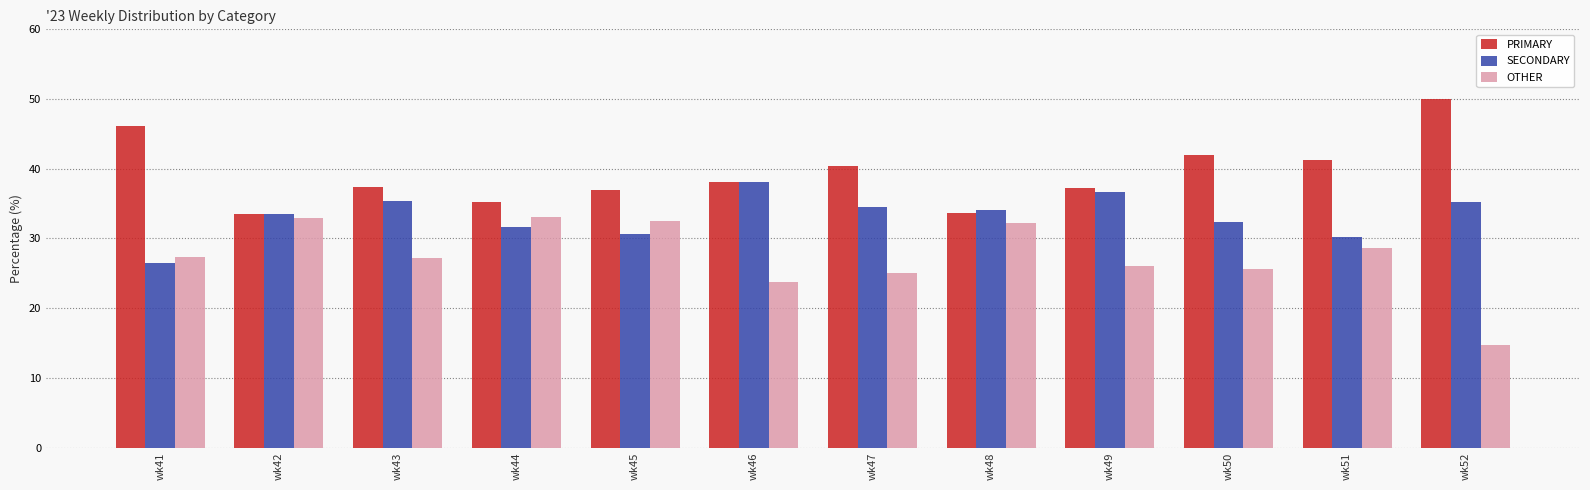

What is the approximate value of OTHER at wk45?

32.5